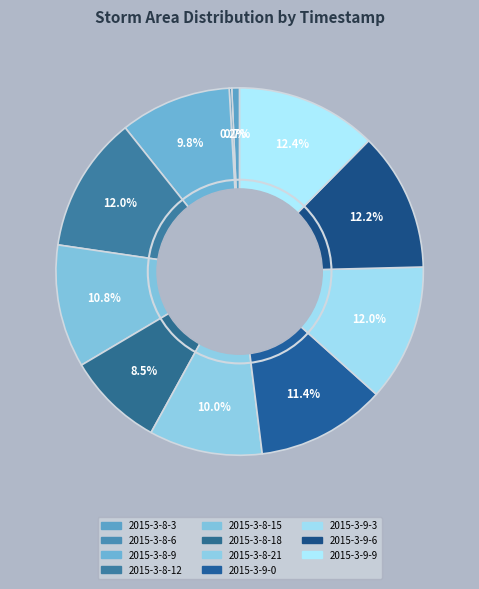

Which slice is the smallest?

2015-3-8-6